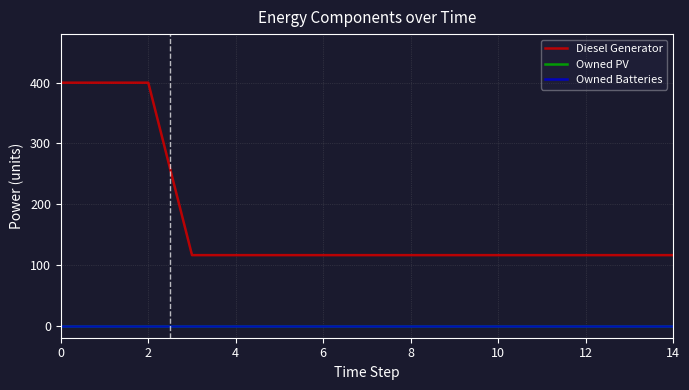

Which series has the largest total across all categories?

Diesel Generator